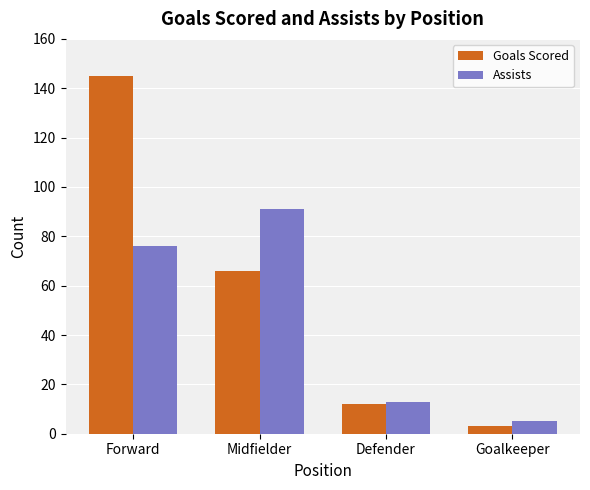

Are the bars horizontal?

No